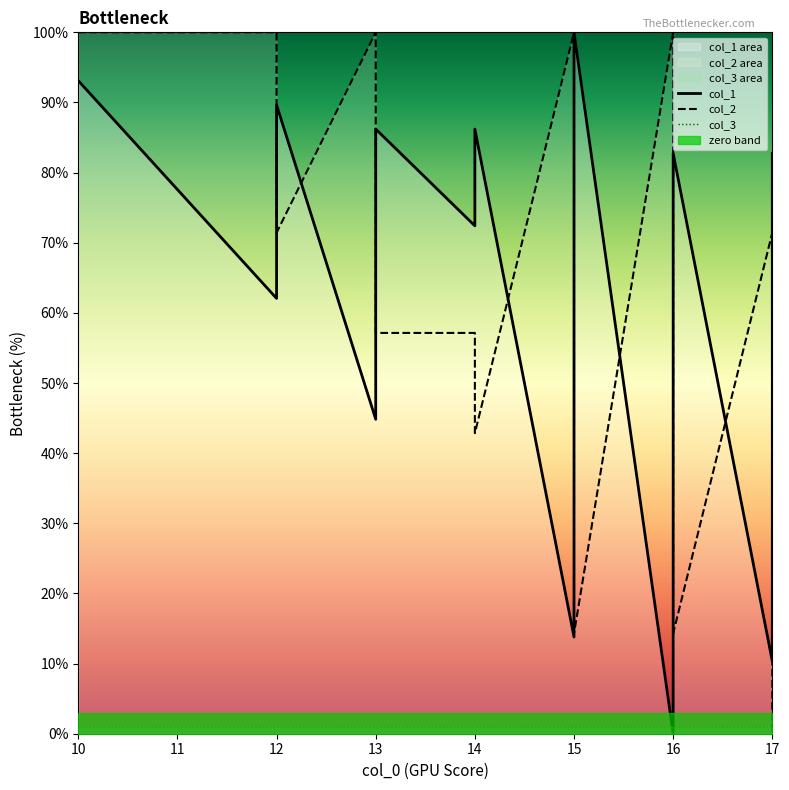

Which series has the largest total across all categories?

col_2